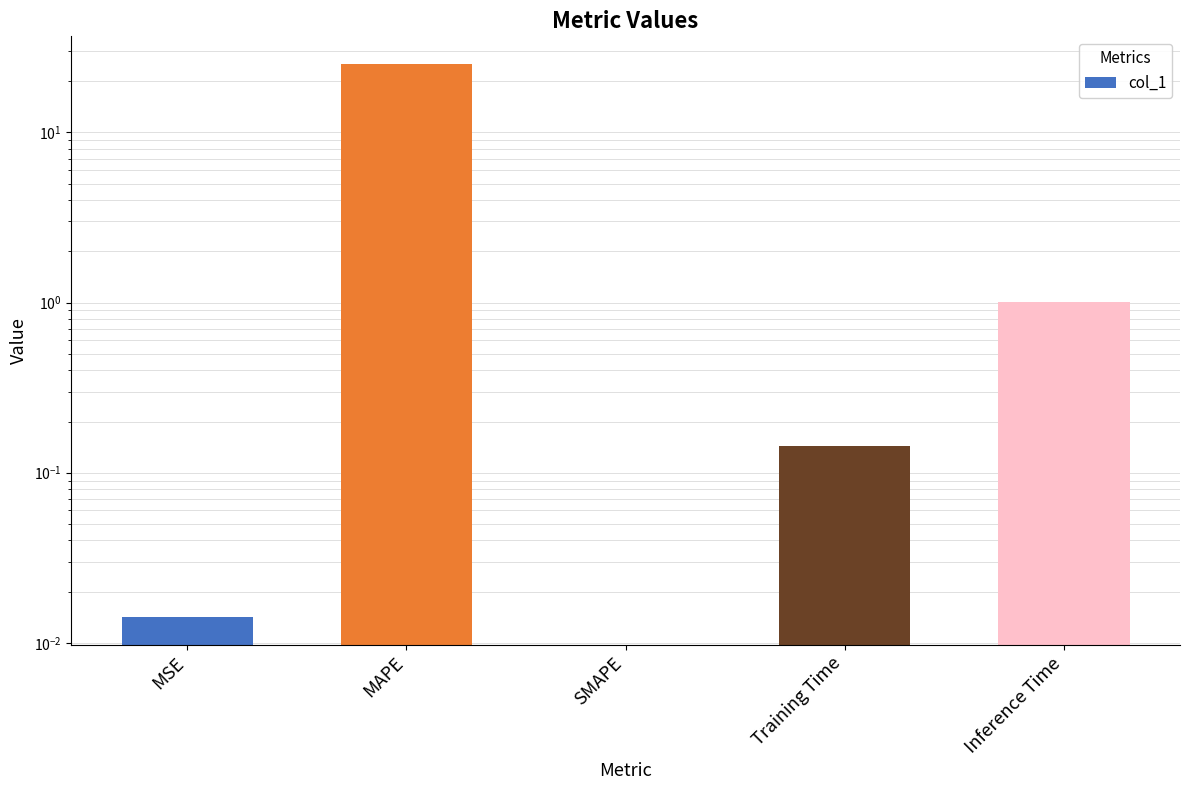

What is the label of the 5th bar from the right?

MSE